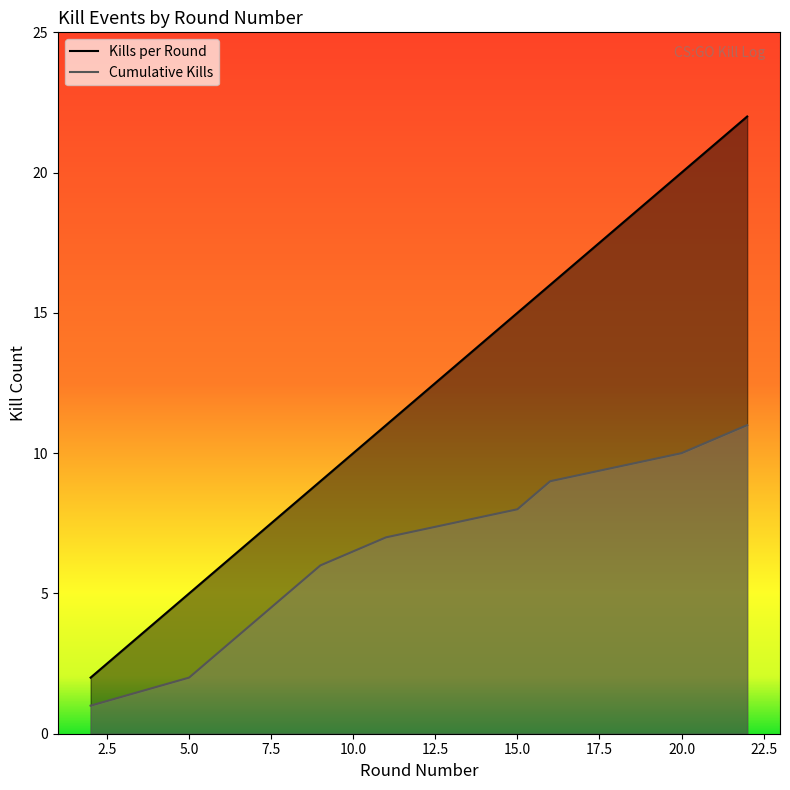

What is the average value of the Kills per Round series?

11